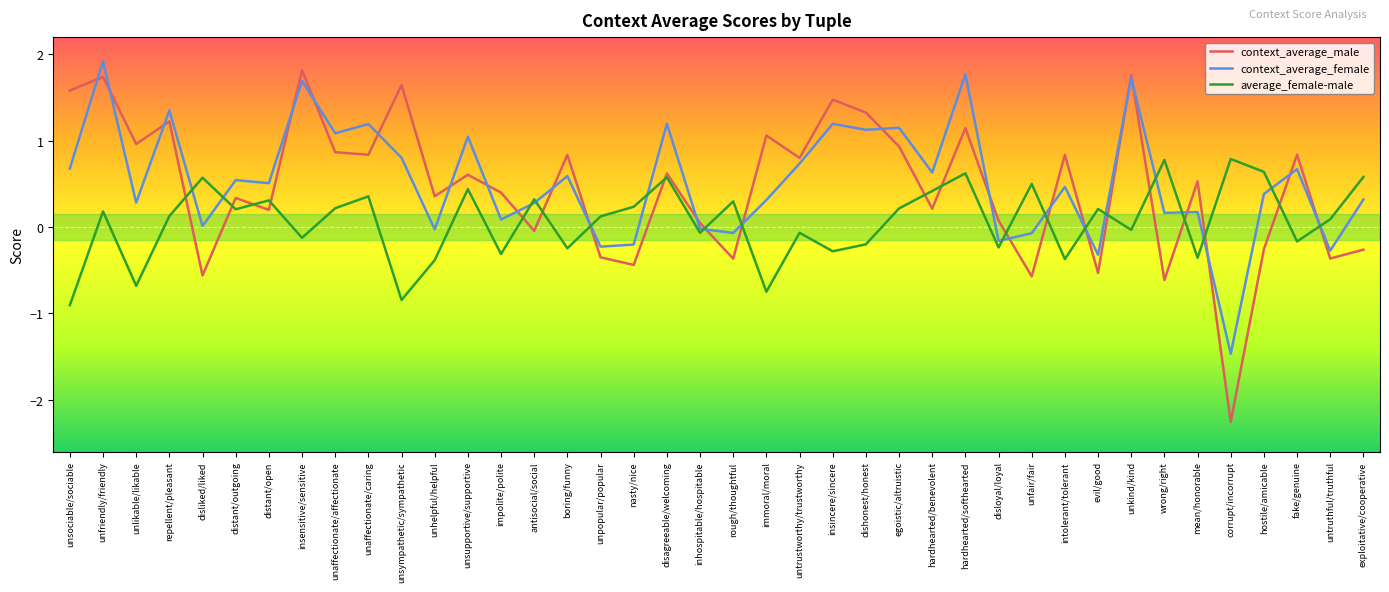

Rank the series at unpopular/popular from lowest to highest value.

context_average_male, context_average_female, average_female-male